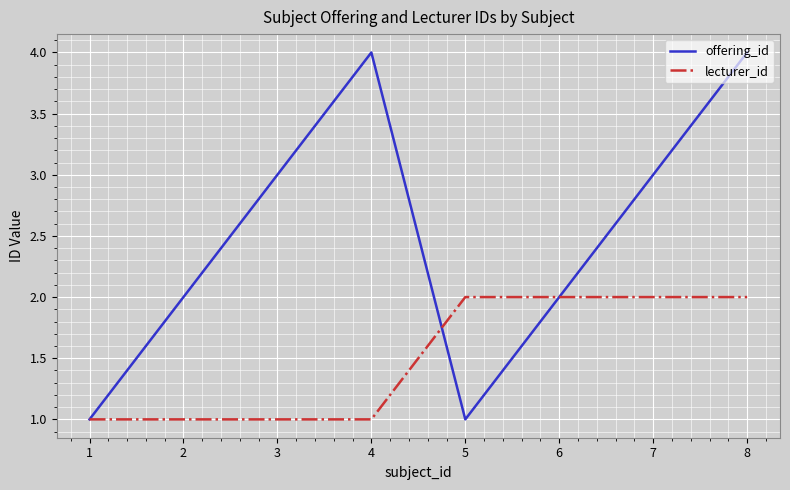

Reading left to right, transcribe all the data shown in this chart.

offering_id: 1=1	2=2	3=3	4=4	5=1	6=2	7=3	8=4
lecturer_id: 1=1	2=1	3=1	4=1	5=2	6=2	7=2	8=2